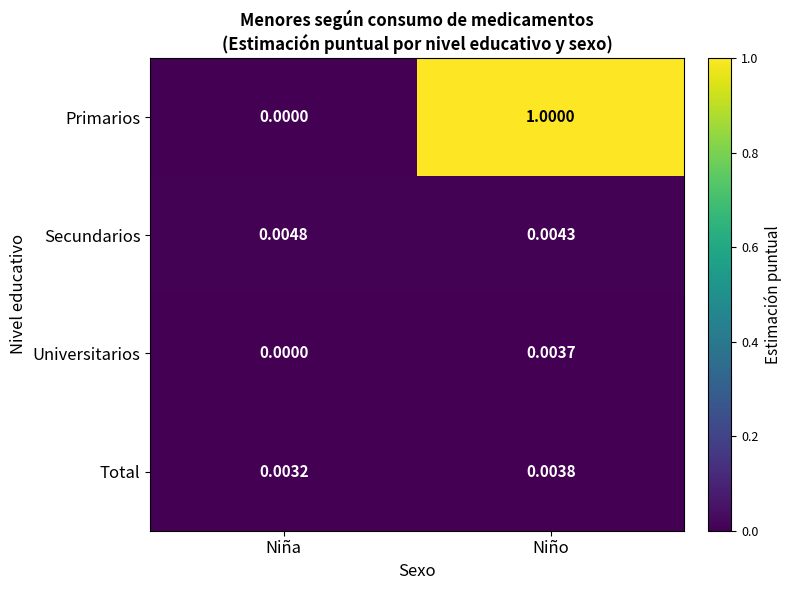

At which category is the sum across all series the highest?

Niño